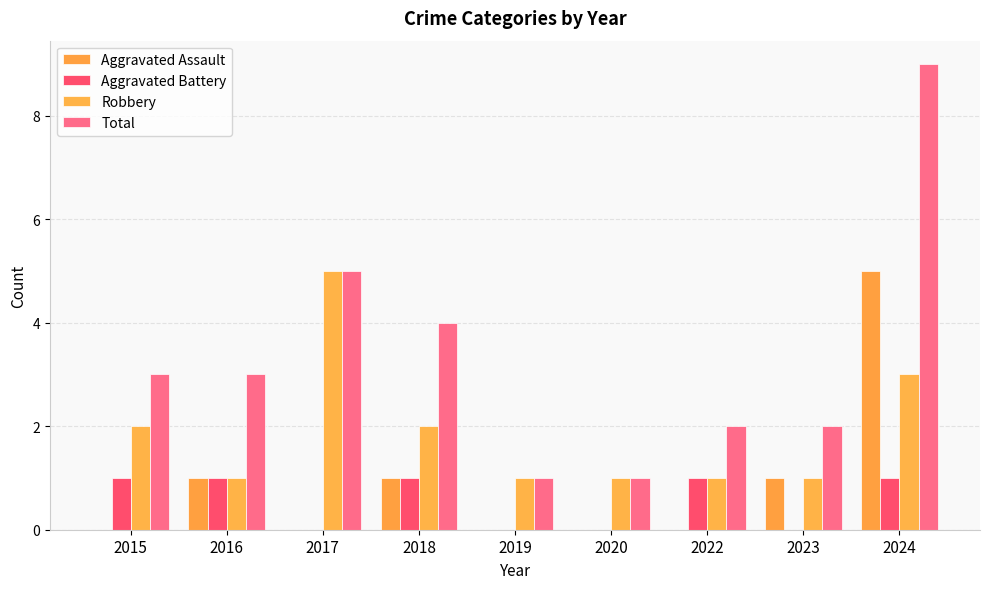

How many categories are shown in the chart?

9